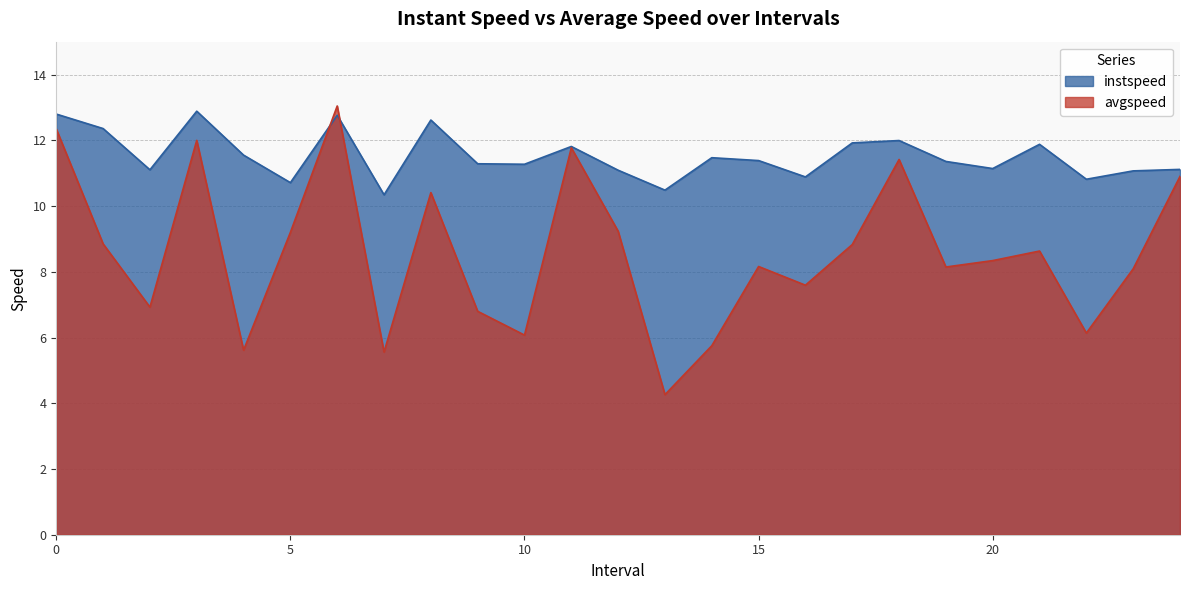

What is the difference between the avgspeed values at 14 and 6?

7.3